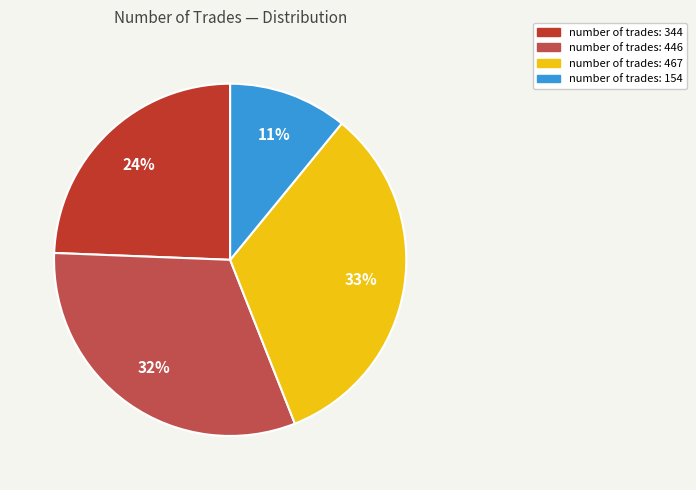

Does any single category account for the majority?

No